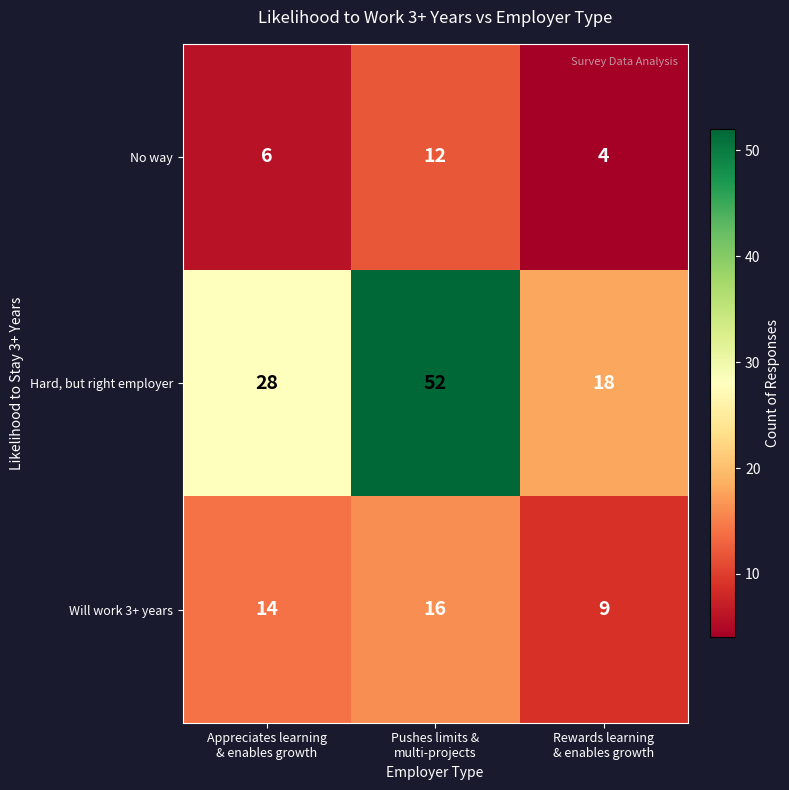

Reading left to right, extract all data points from this chart.

No way: 6	12	4
Hard, but right employer: 28	52	18
Will work 3+ years: 14	16	9